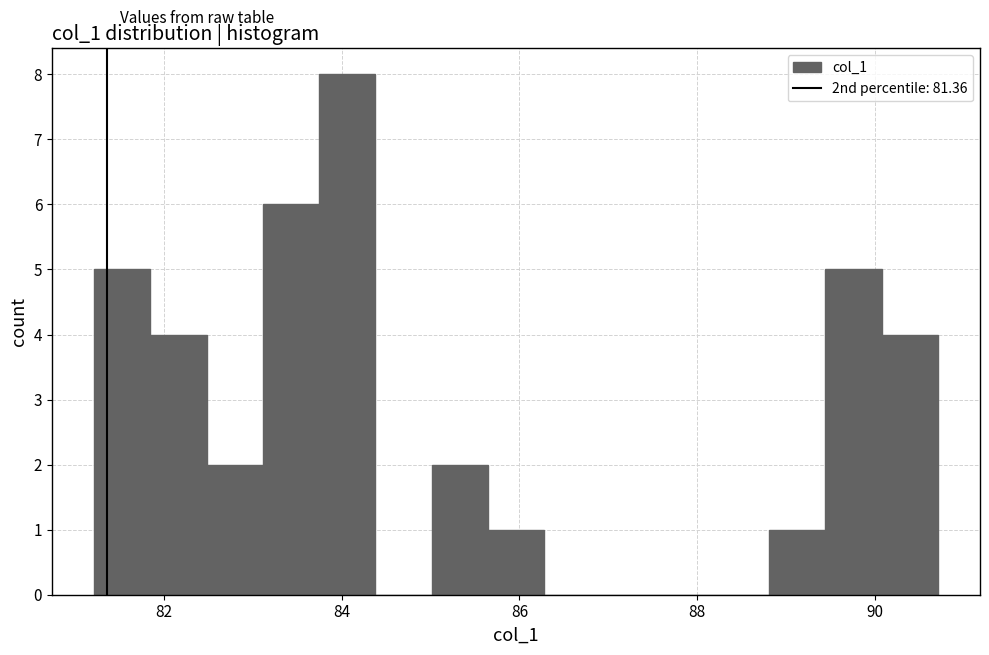

Around what value on the x-axis is the tallest bar? Give the approximate position of its centre, as read against the axis.

84.0